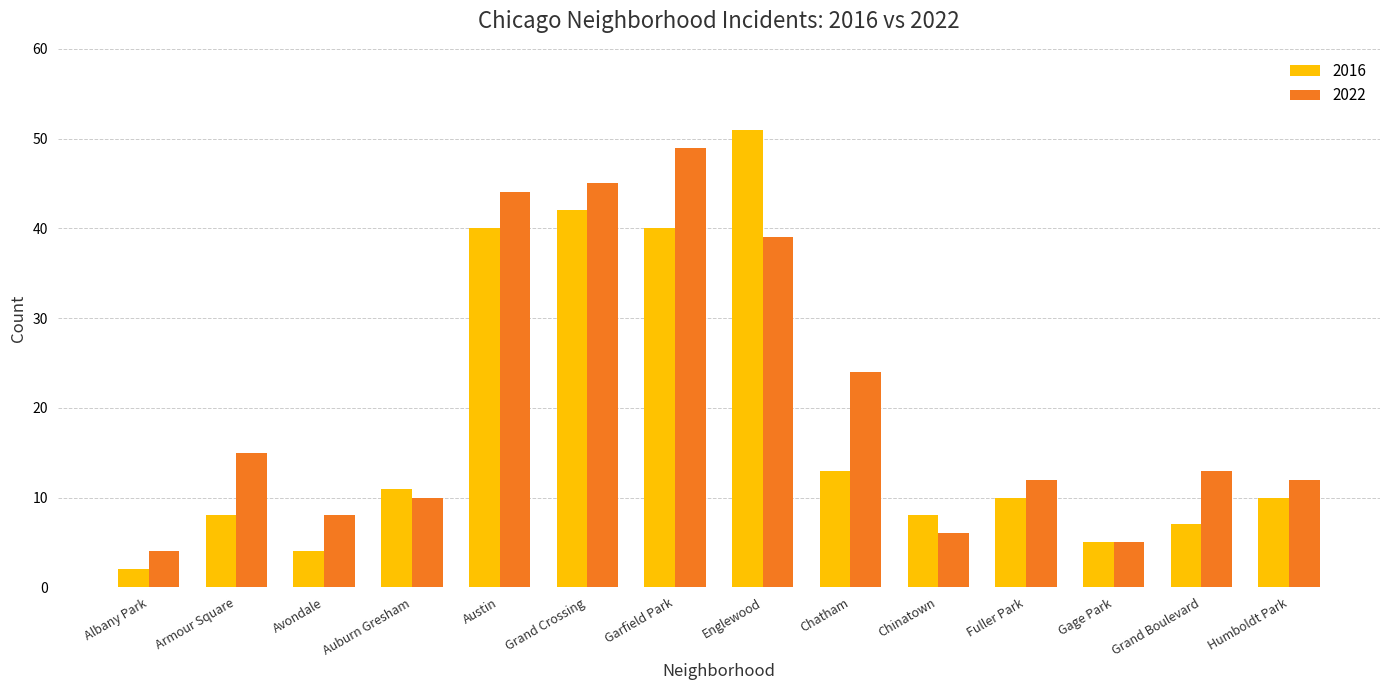

Count the number of data series in this chart.

2